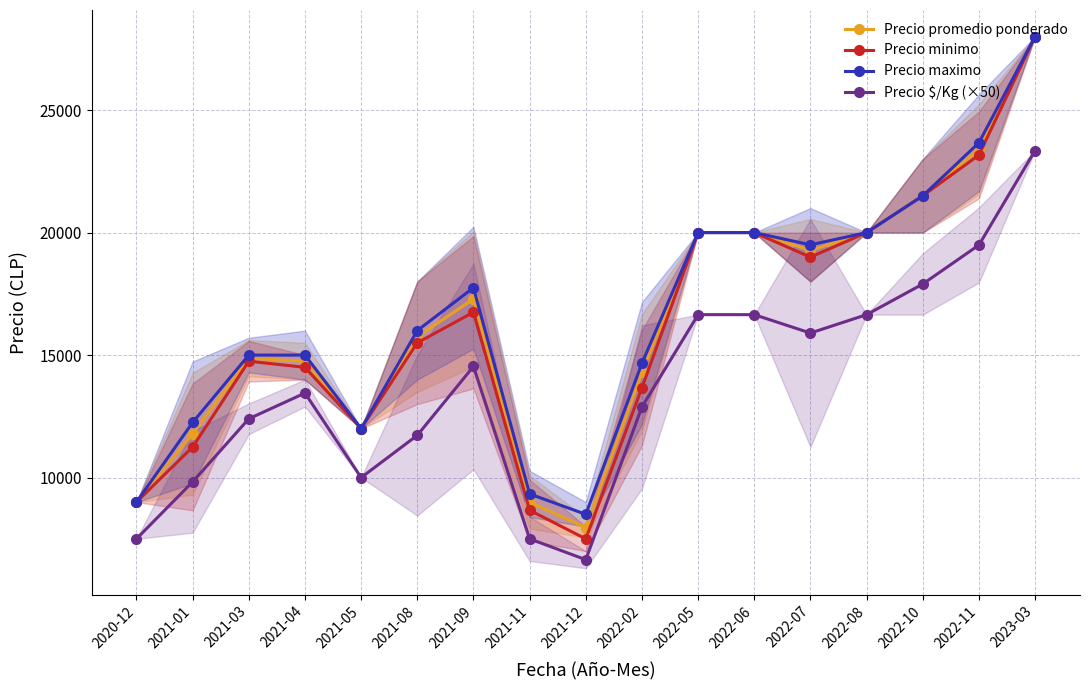

Rank the series by their maximum value, from lowest to highest.

Precio $/Kg (×50), Precio promedio ponderado, Precio minimo, Precio maximo